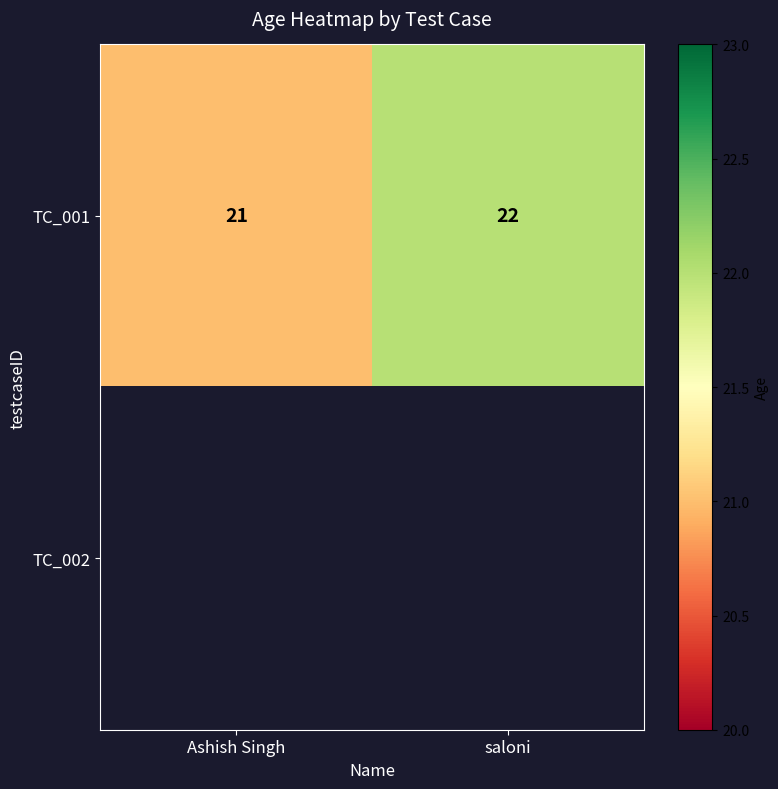

At which category does the chart reach its minimum across all series?

Ashish Singh